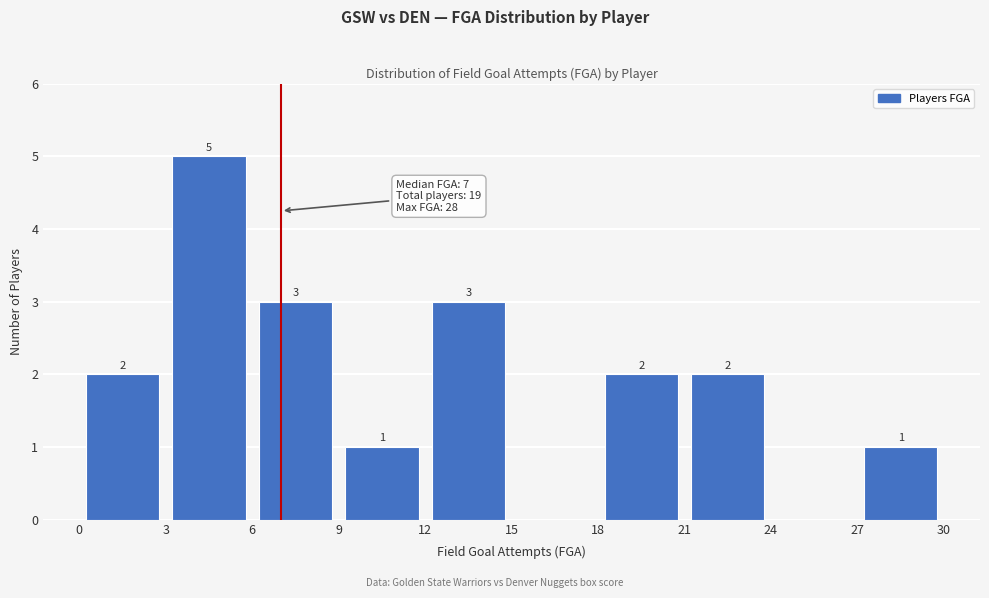

Over which range of the x-axis is the bar tallest?

3 to 6